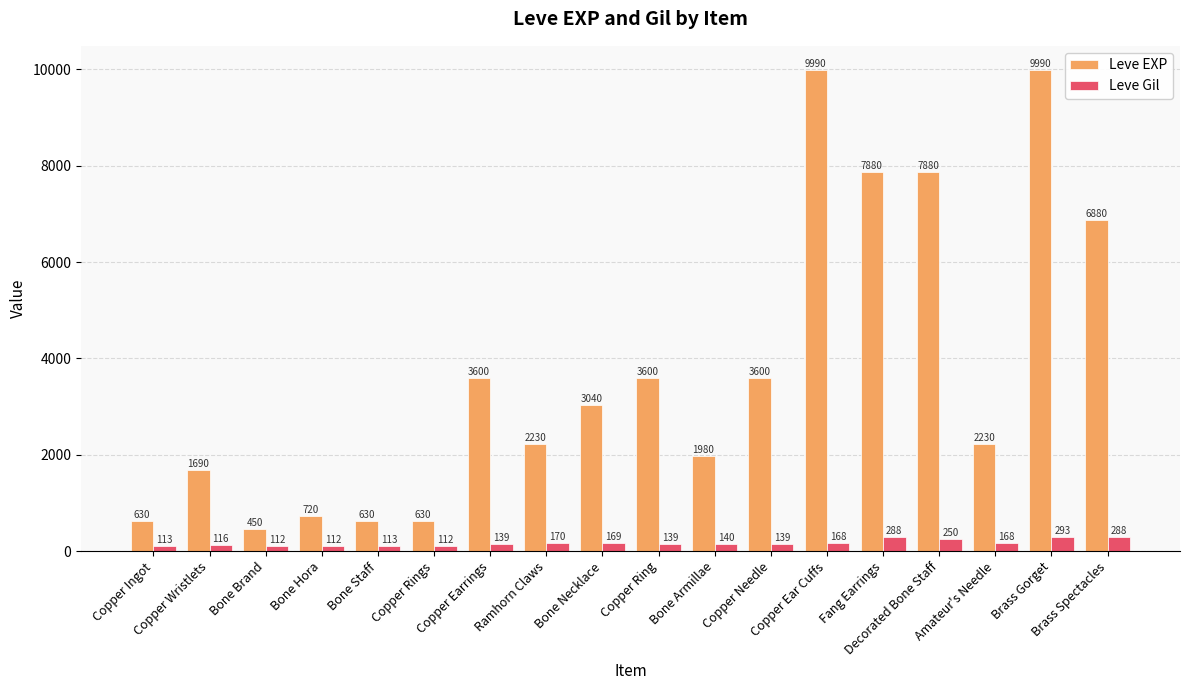

Does the chart contain any negative values?

No